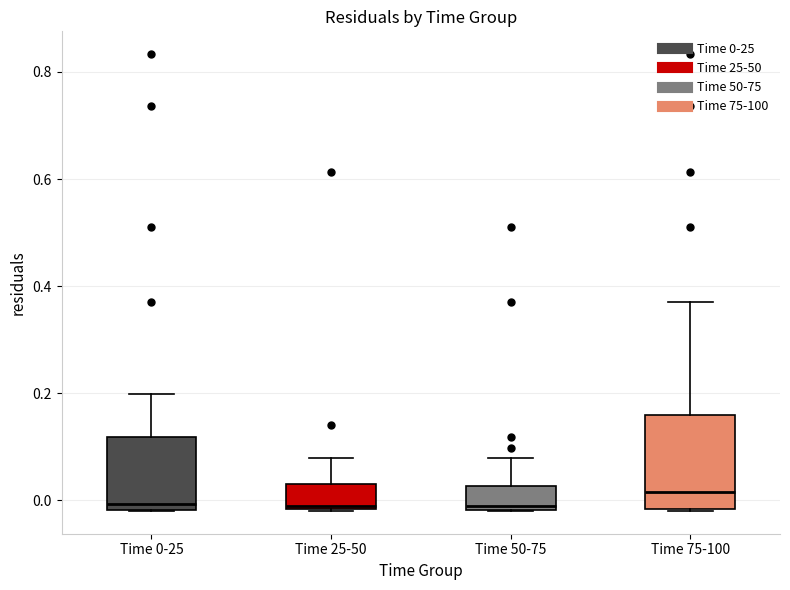

Comparing the boxes themselves (not the whiskers), which one is the tallest?

Time 75-100